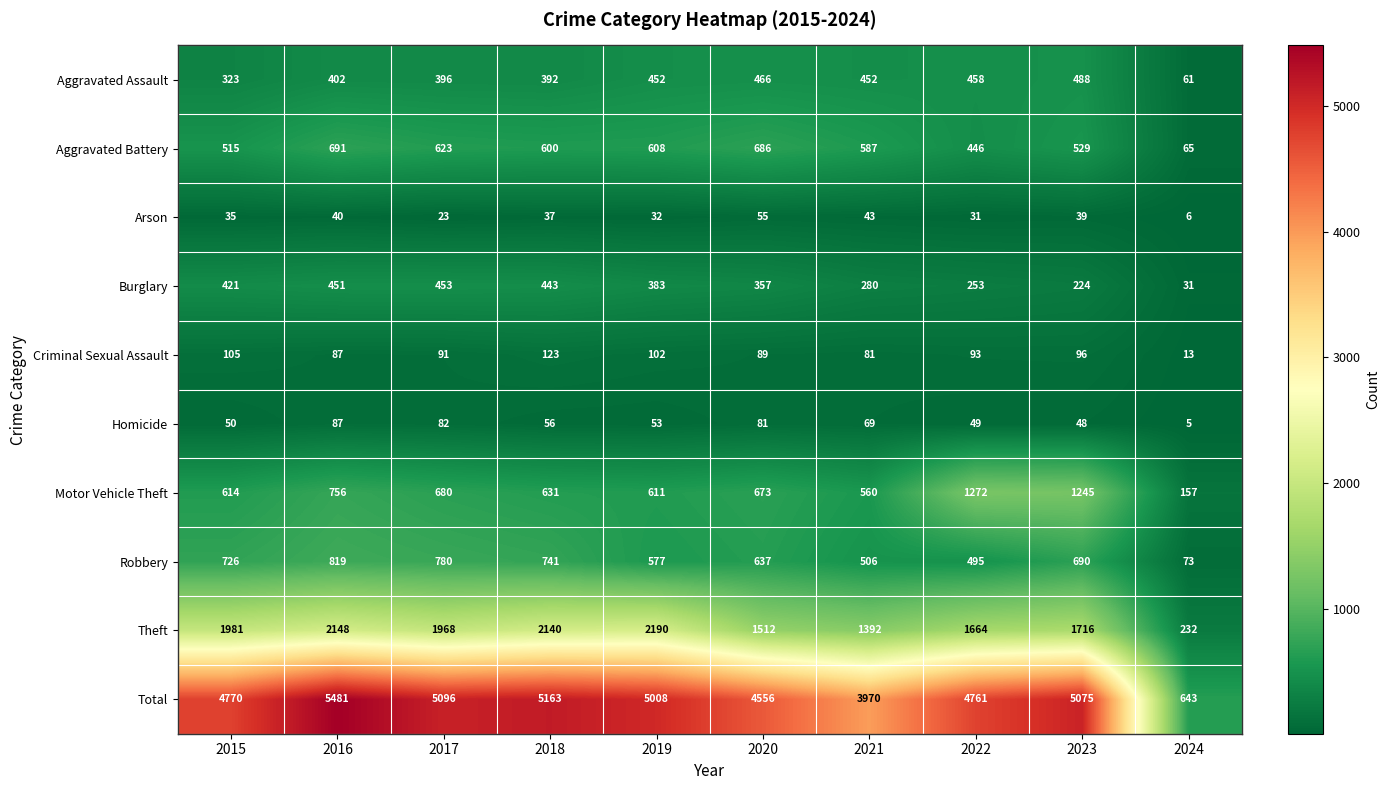

What is the maximum value shown in the chart?

5481